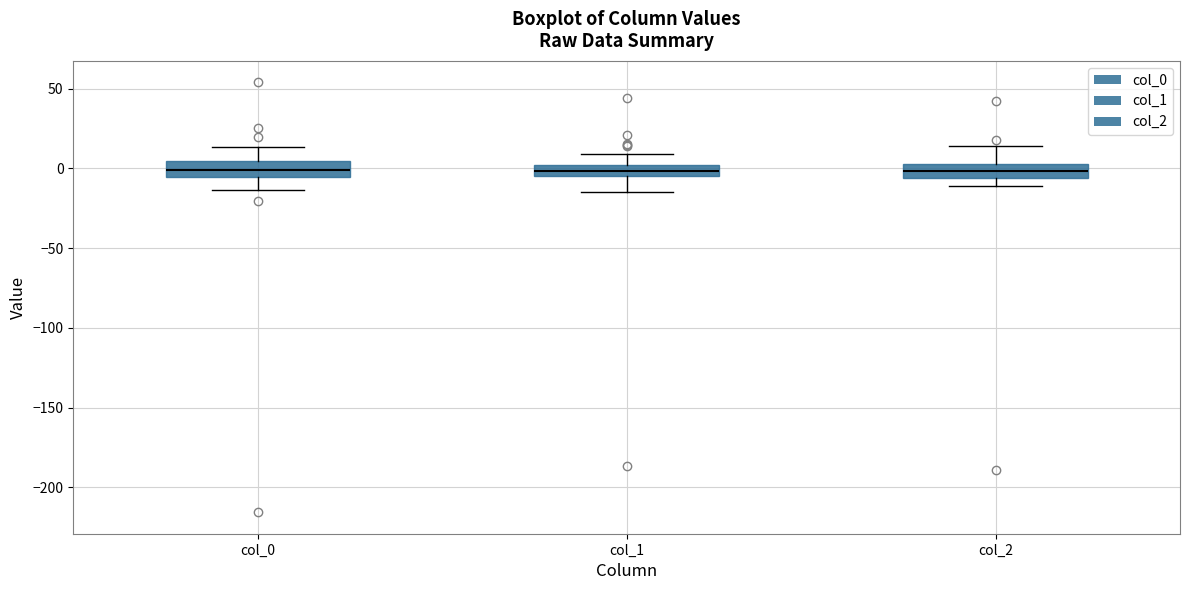

Where does the upper whisker of the box for col_1 end on the y-axis? The values are not printed on the chart, so give them approximately, as read against the axis.

10